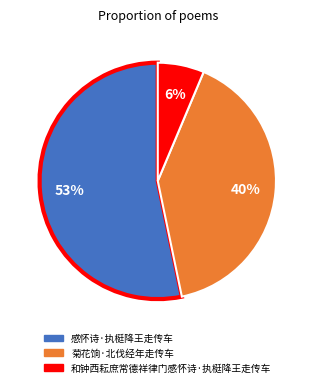

Between 感怀诗·执梃降王走传车 and 和钟西耘庶常德祥律门感怀诗·执梃降王走传车, which is larger?

感怀诗·执梃降王走传车